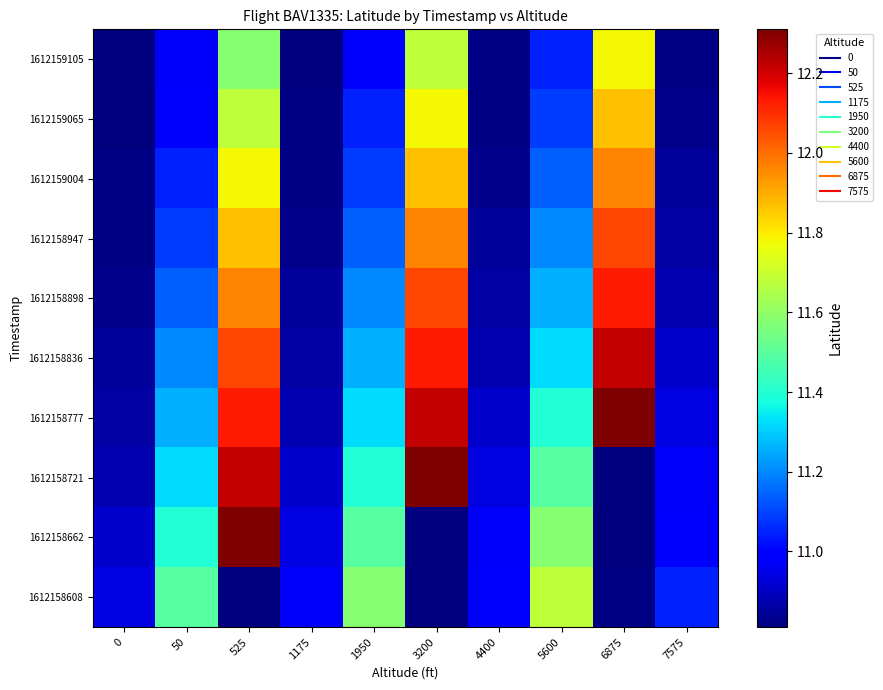

Which category has the highest value across all series?

6875